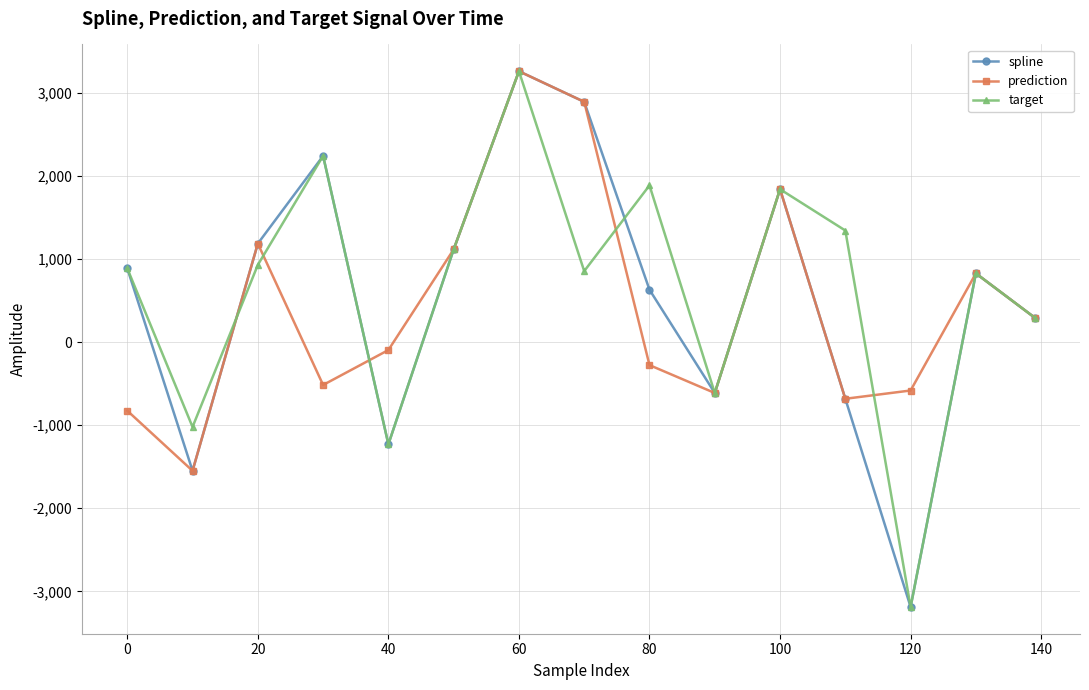

What is the minimum value shown in the chart?

-3187.2